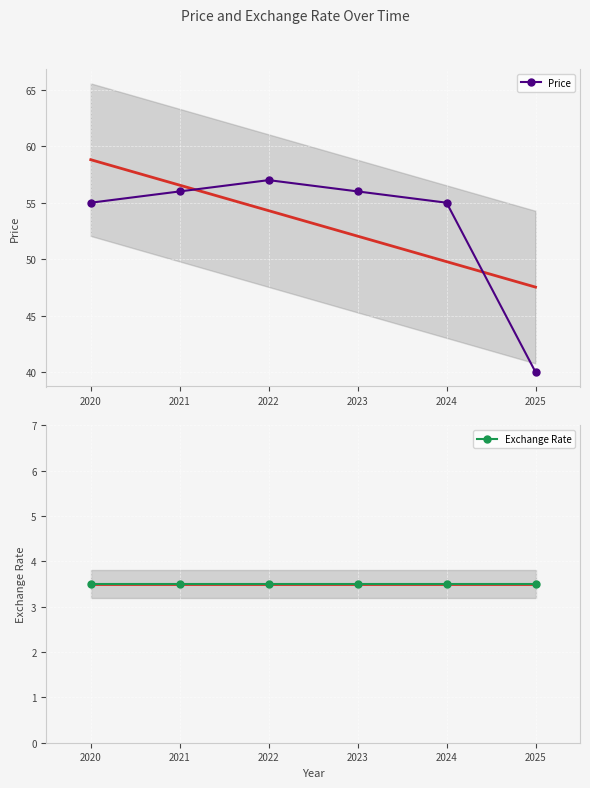

Rank the series by their average value, from lowest to highest.

Exchange Rate, Price